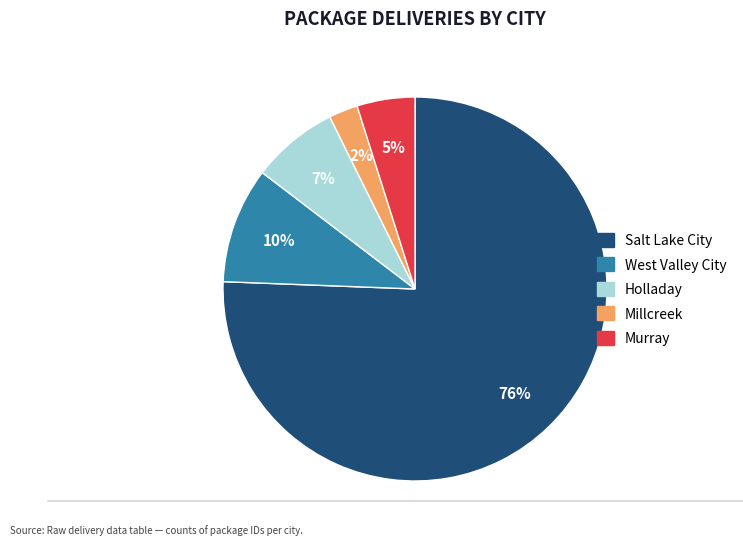

Which has a higher value, Murray or Millcreek?

Murray